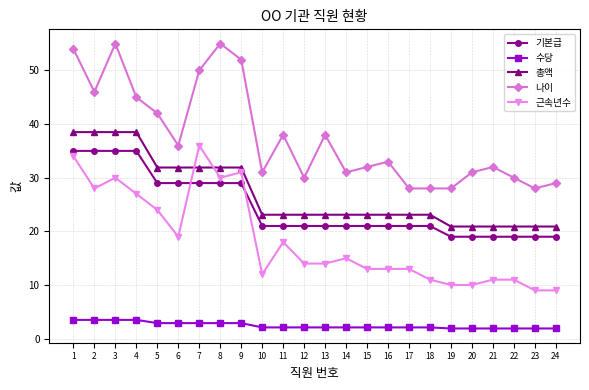

What are all the series names shown in the legend?

기본급, 수당, 총액, 나이, 근속년수